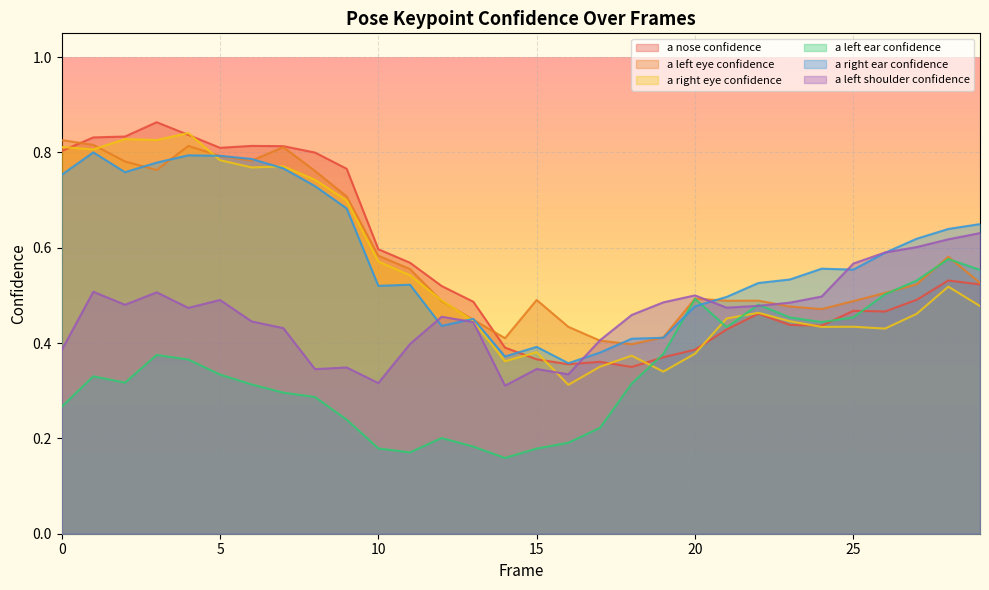

What is the value of the a_nose_confidence point at the 5th from the left?

0.8